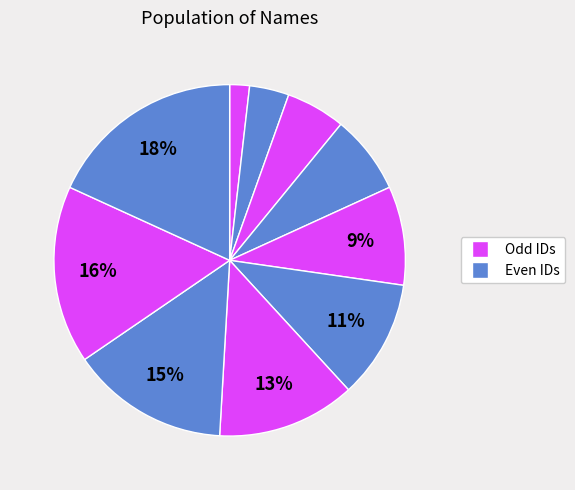

How many segments does this pie chart have?

10